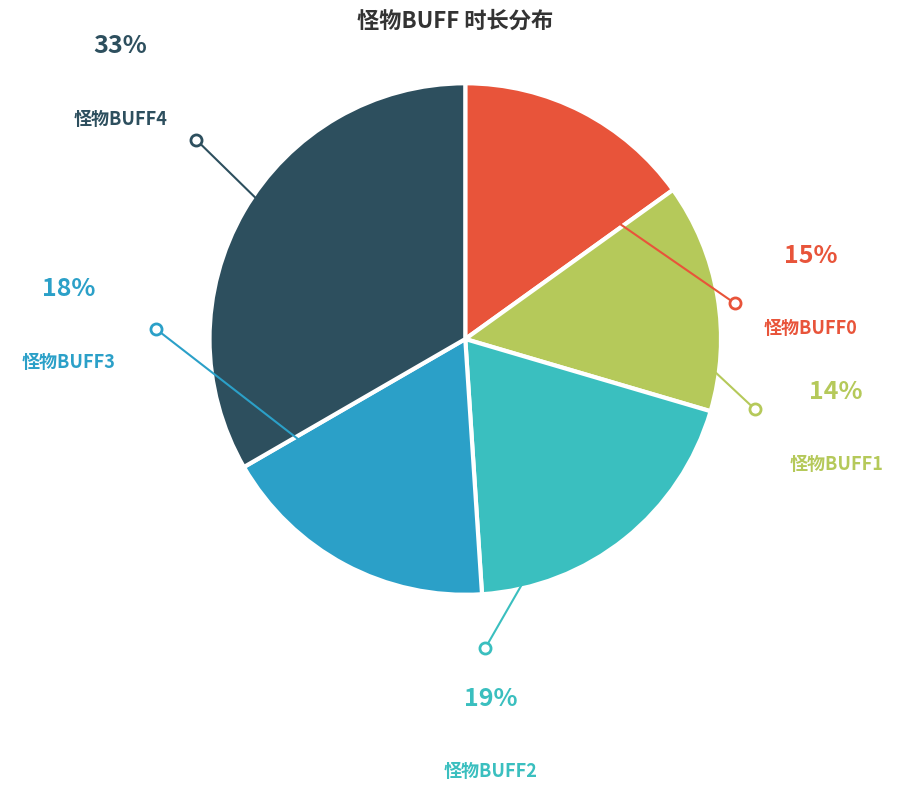

Is there a majority slice in this chart?

No